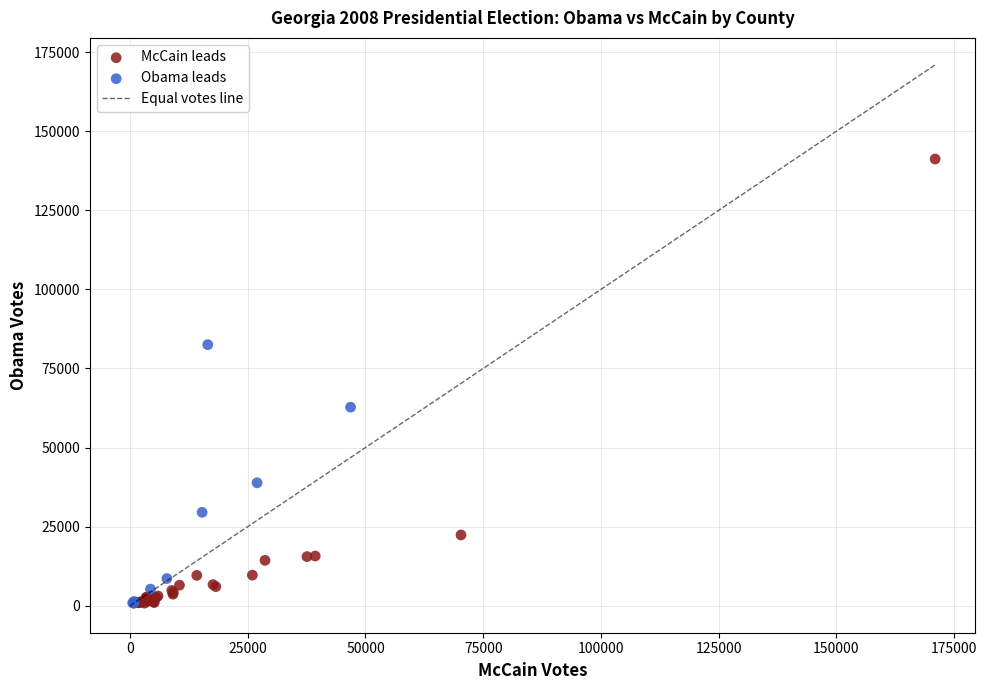

Which series contains the highest Y value?

McCain leads